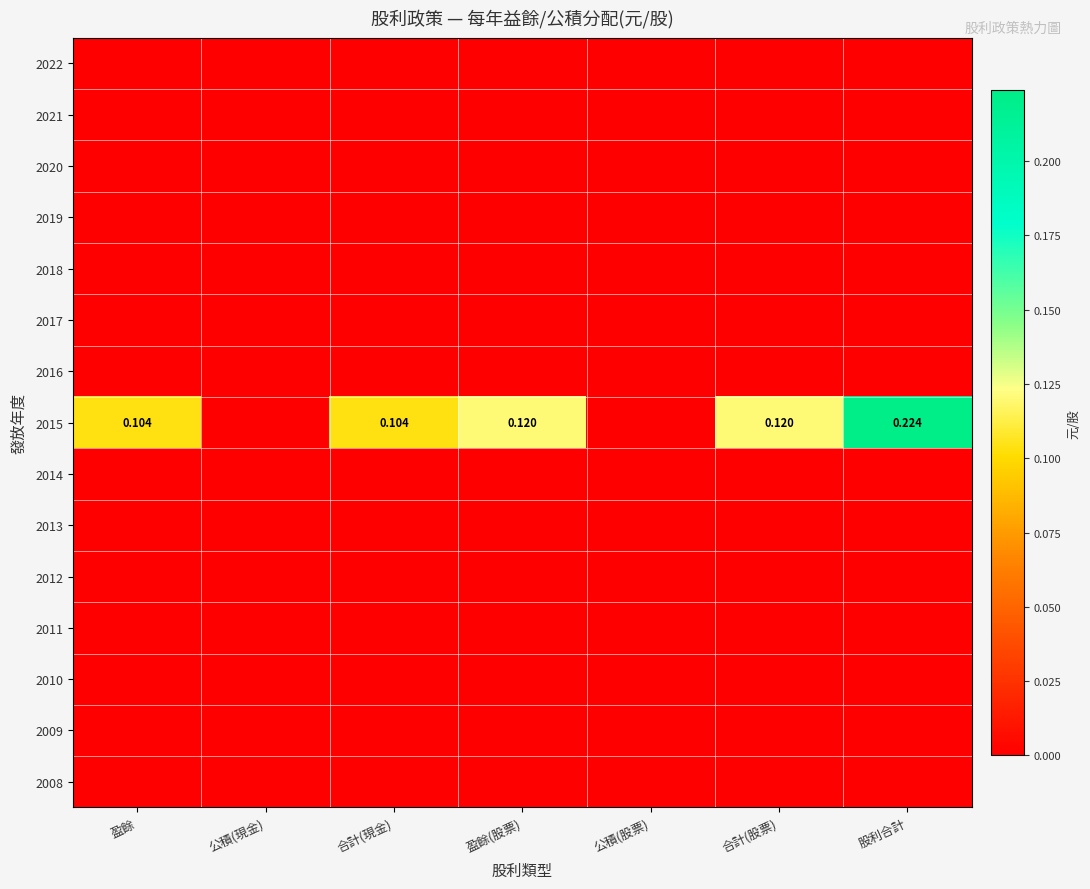

The 2019 series shows 0.0 at 股利合計. True or false?

True